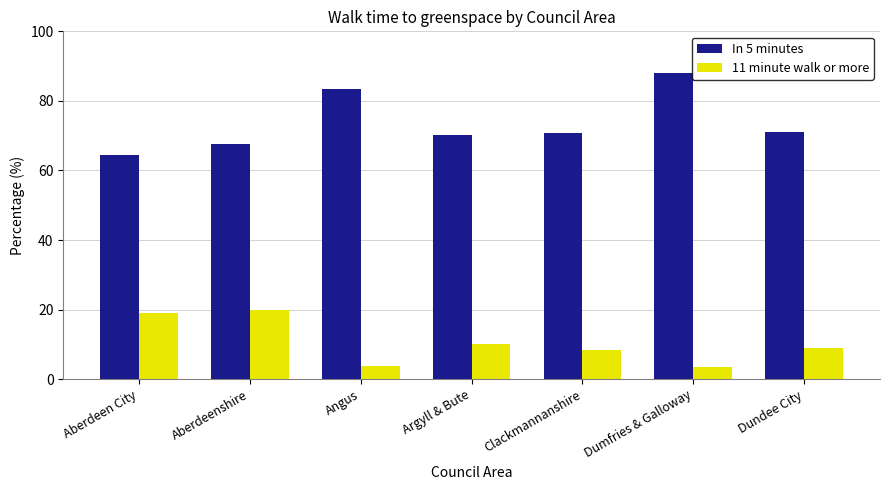

What is the difference between the highest and lowest values at Argyll & Bute?

60.0